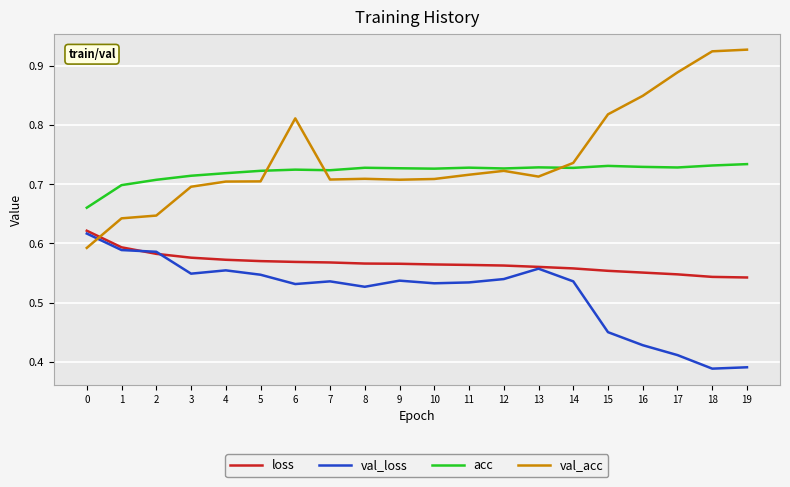

True or false: val_loss and acc cross at least once.

False